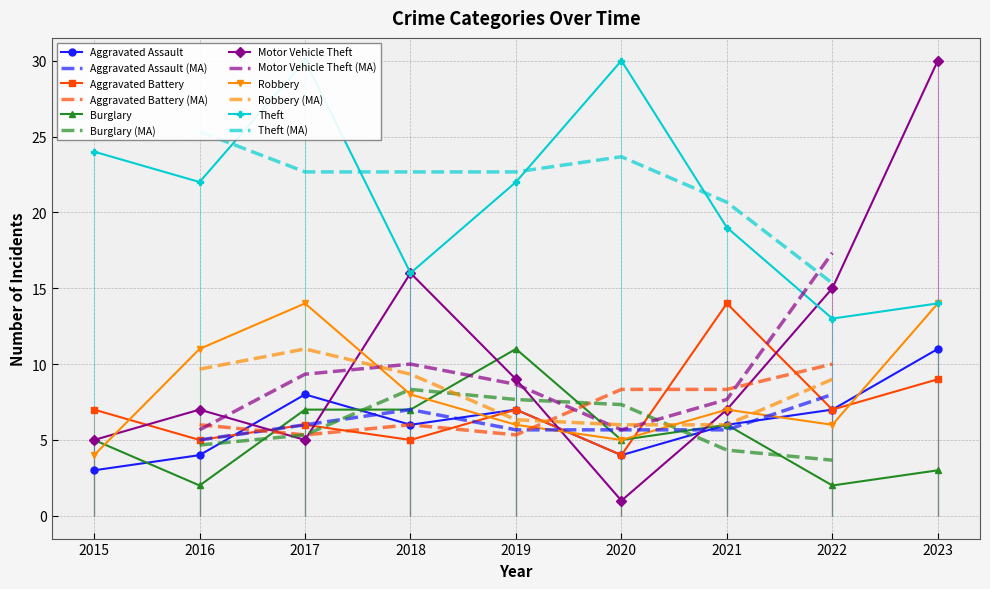

How many values in the Aggravated Assault series exceed 6?

4